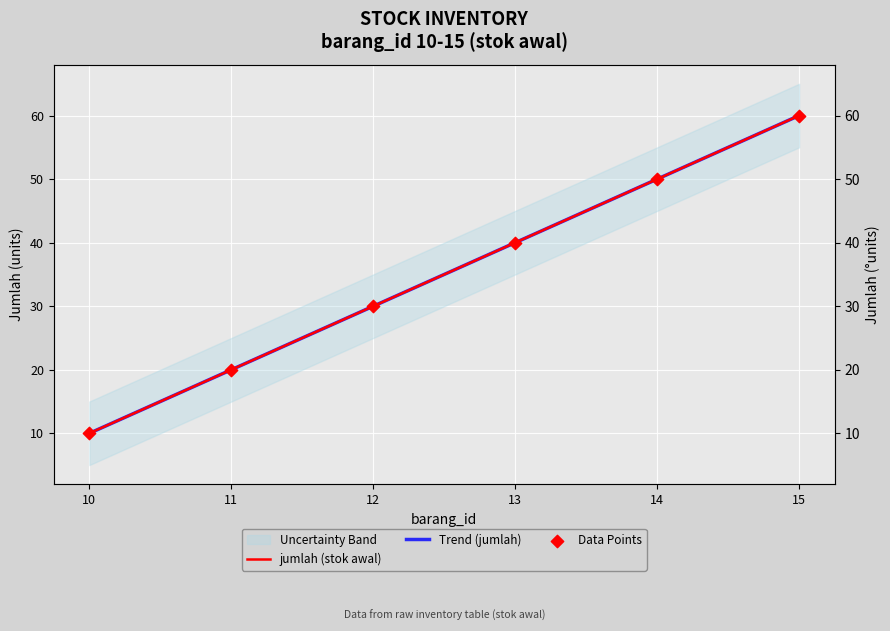

Which series has the widest spread of Y values?

jumlah (stok awal)